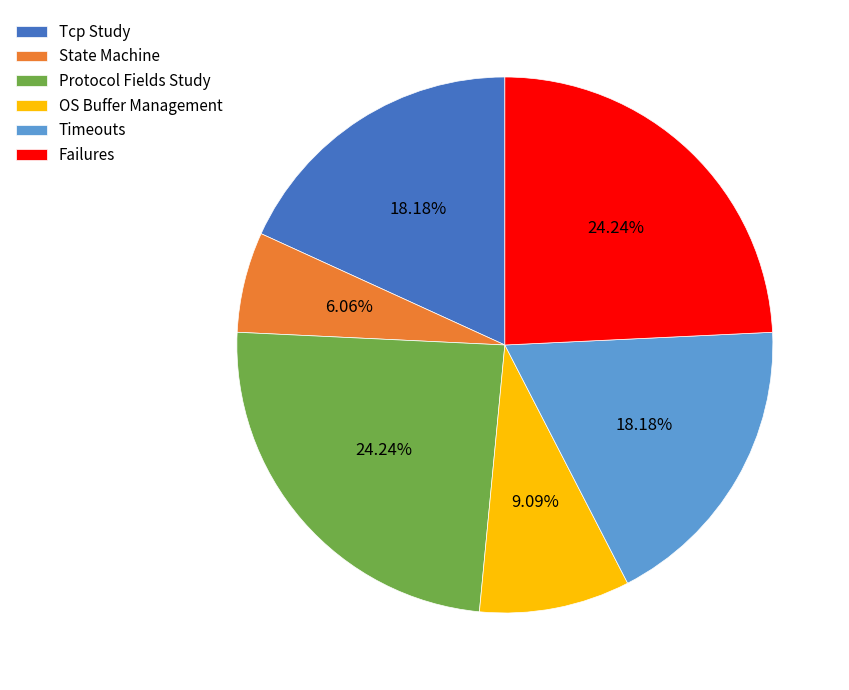

What portion of the pie excludes OS Buffer Management?

90.9%